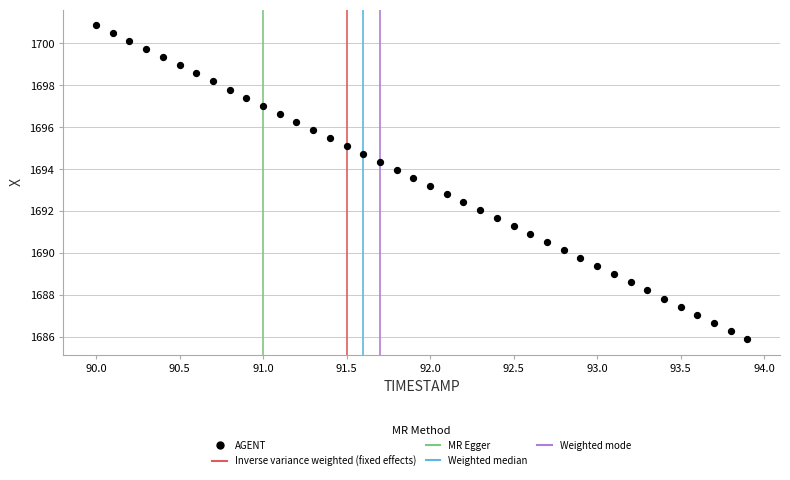

What is the range of X values (max minus min)?

3.9